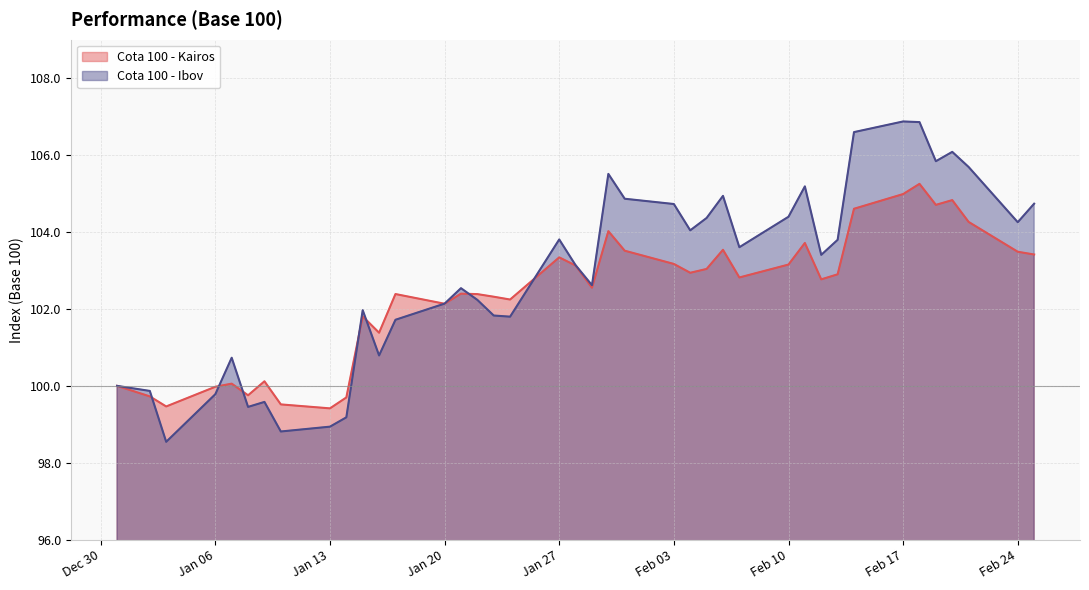

How many data points in Cota 100 - Kairos are above 102?

28